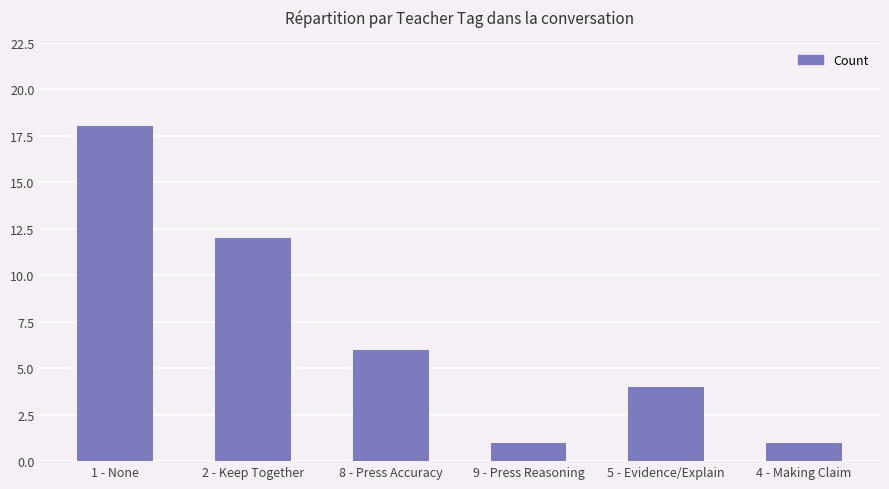

Reading left to right, list all the values displayed in this chart.

18	12	6	1	4	1